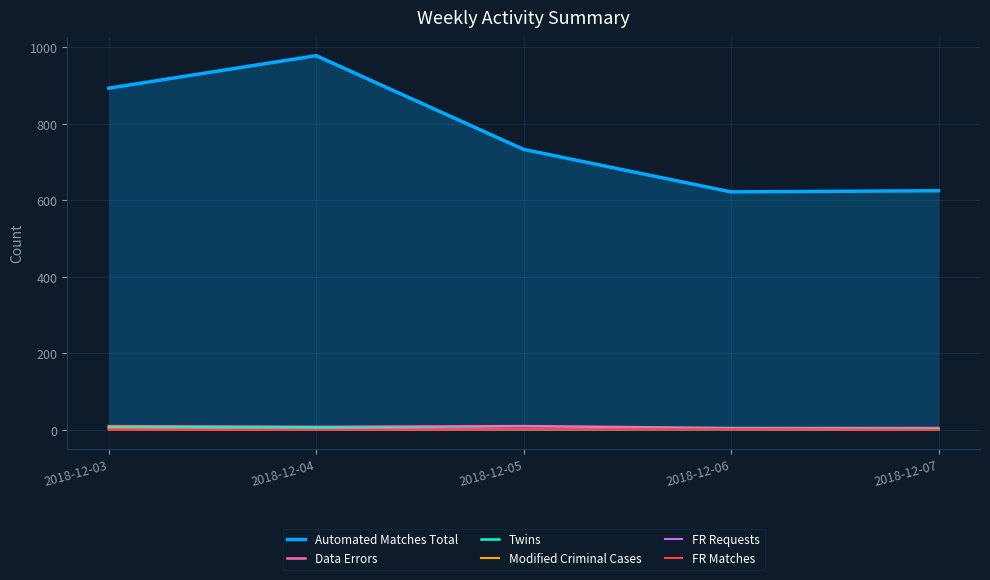

How many categories are shown in the chart?

5